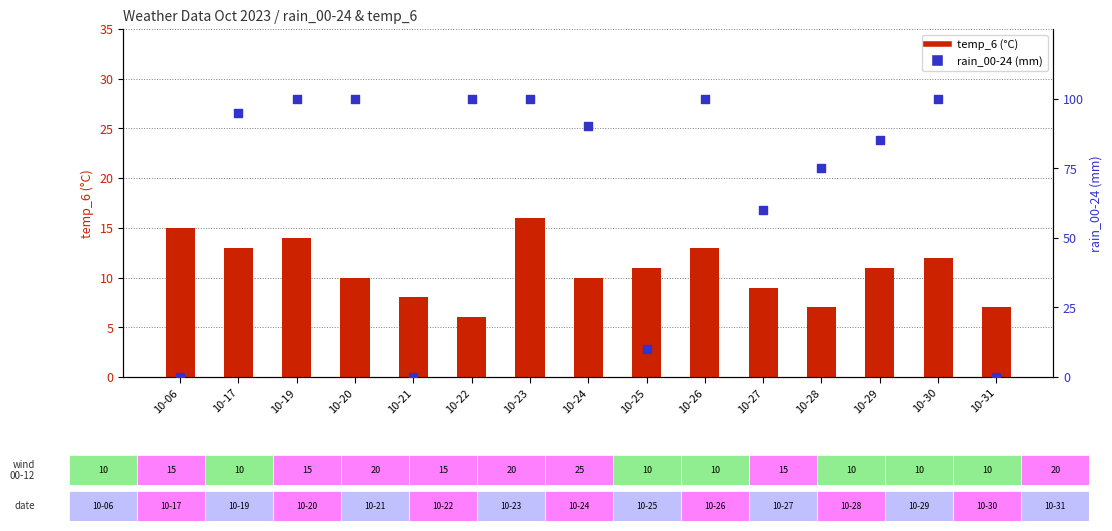

What are all the series names shown in the legend?

temp_6 (°C), rain_00-24 (mm)